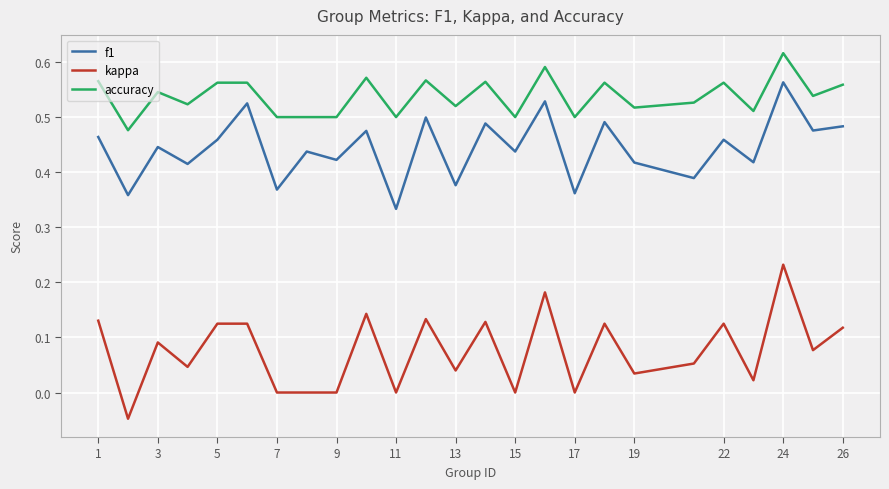

True or false: accuracy and f1 cross at least once.

False